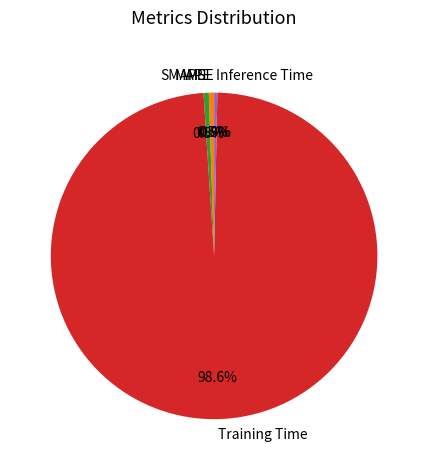

Is SMAPE the majority of the pie?

No